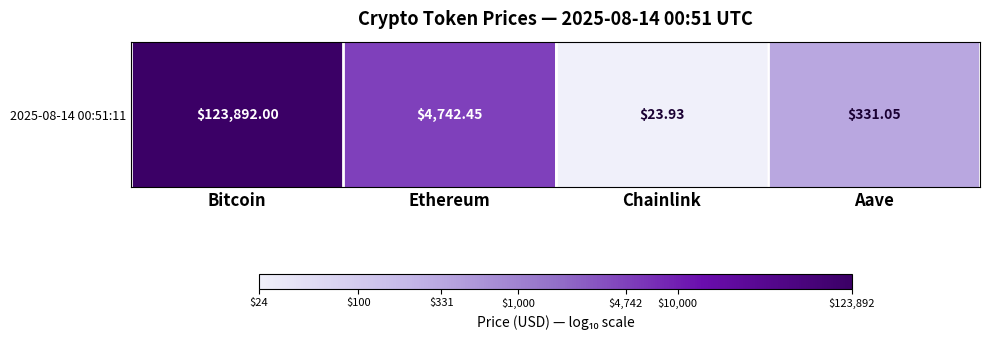

Reading left to right, transcribe all the data shown in this chart.

Bitcoin=5.1	Ethereum=3.7	Chainlink=1.4	Aave=2.5